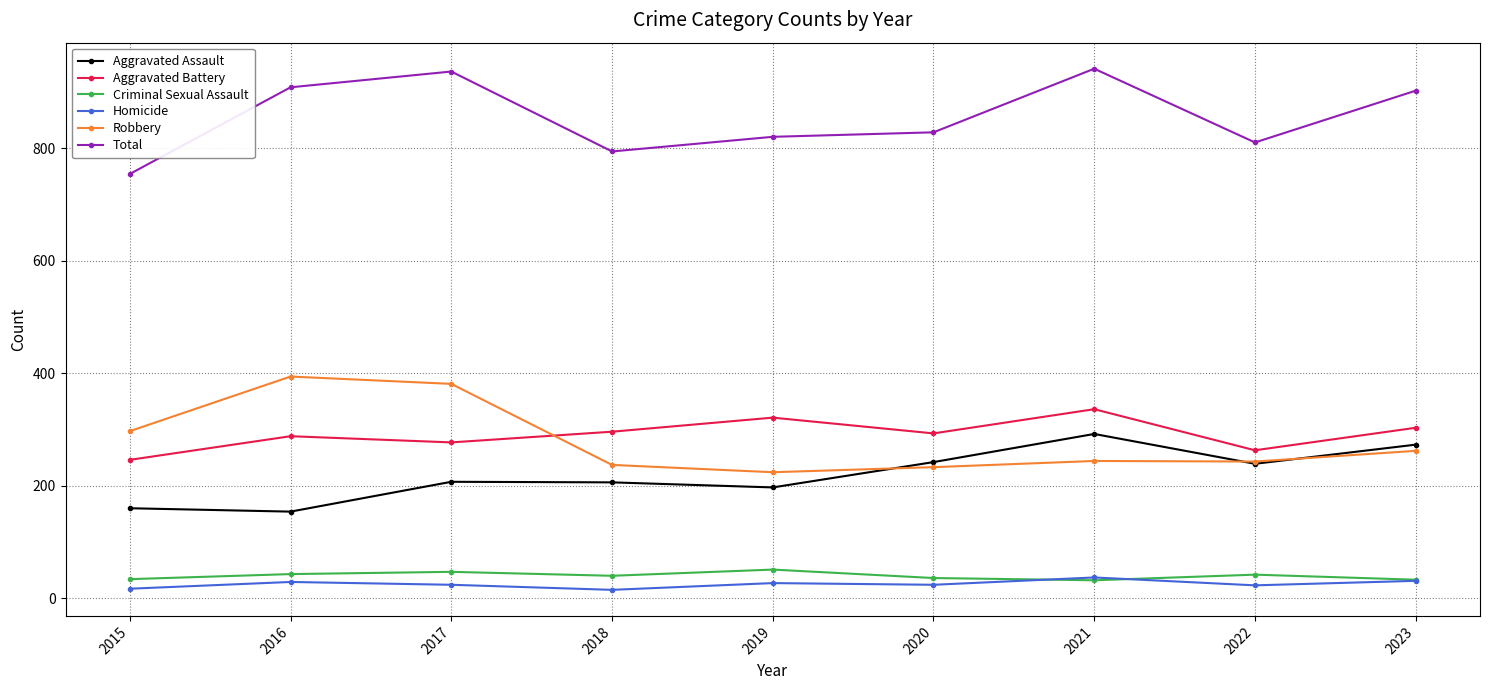

Which series has the largest total across all categories?

Total